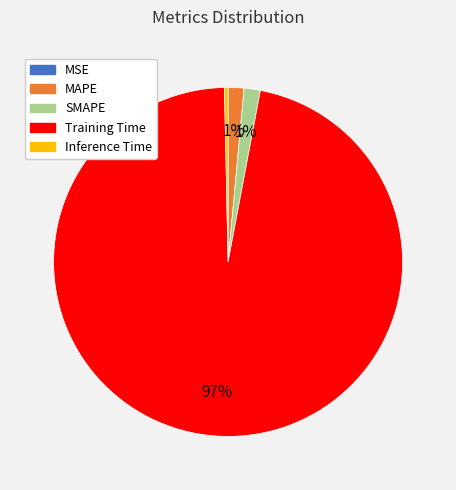

Which category has the biggest portion of the pie?

Training Time